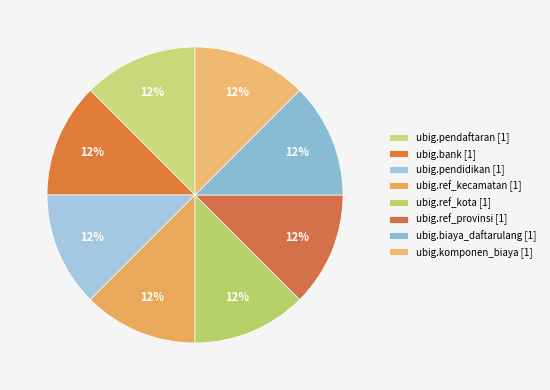

How many slices are in this pie chart?

8